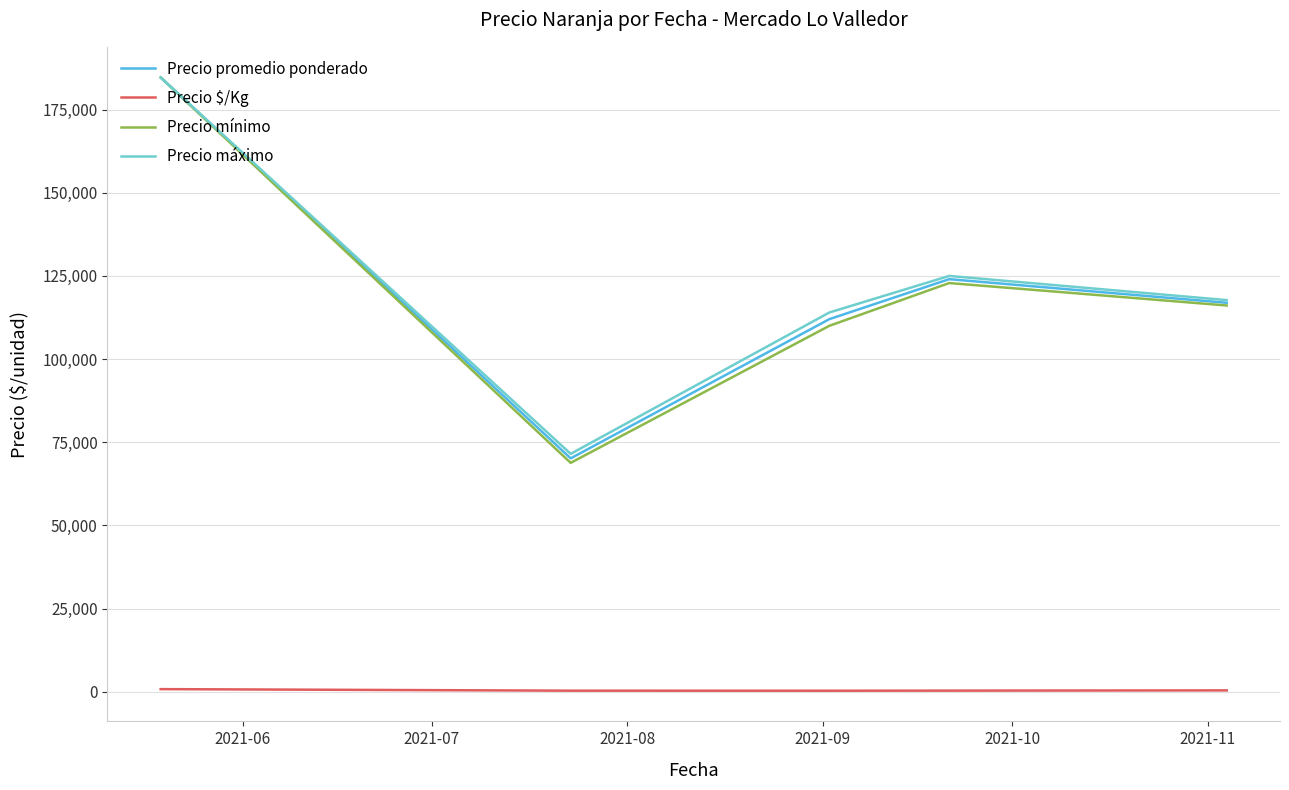

What is the greatest value displayed?

184666.7